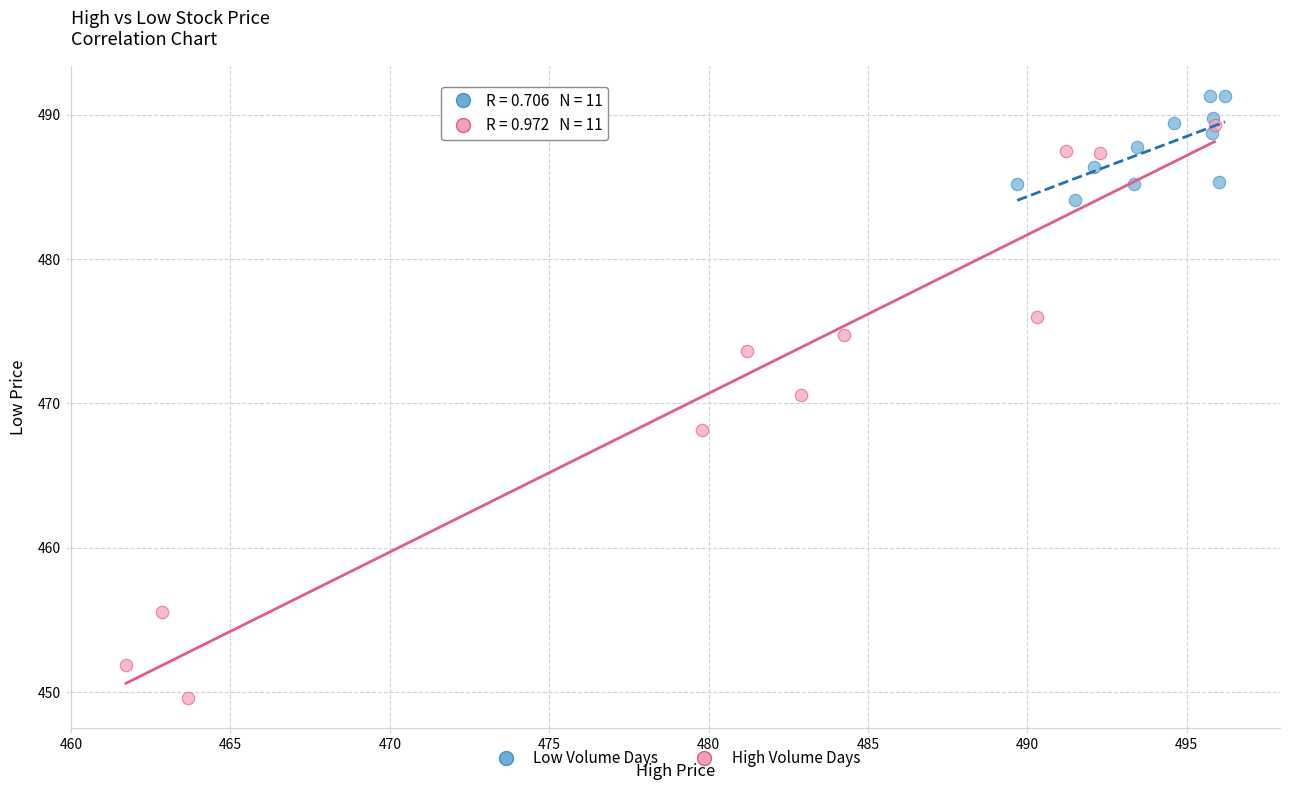

Which series contains the highest Y value?

Low Volume Days